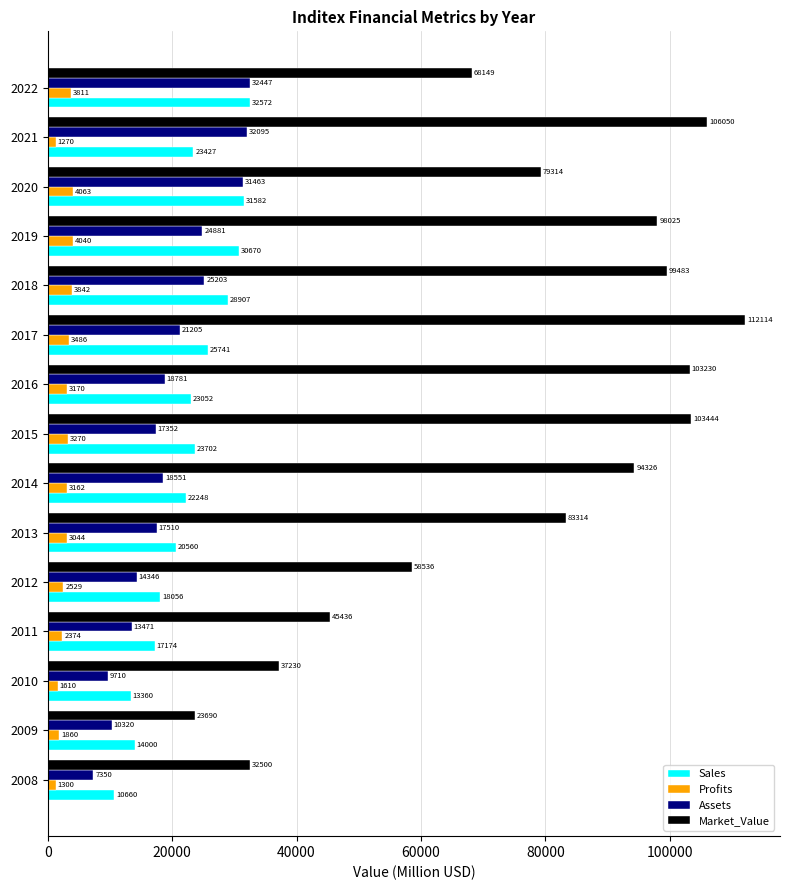

List the series in order of their peak value, lowest first.

Profits, Assets, Sales, Market_Value